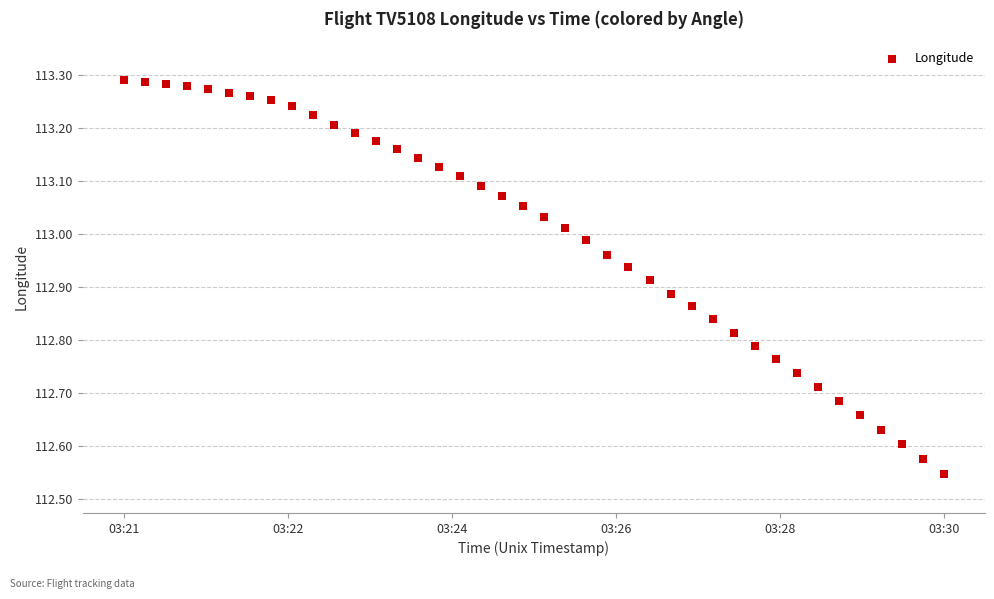

What is the range of Y values (max minus min)?

0.7